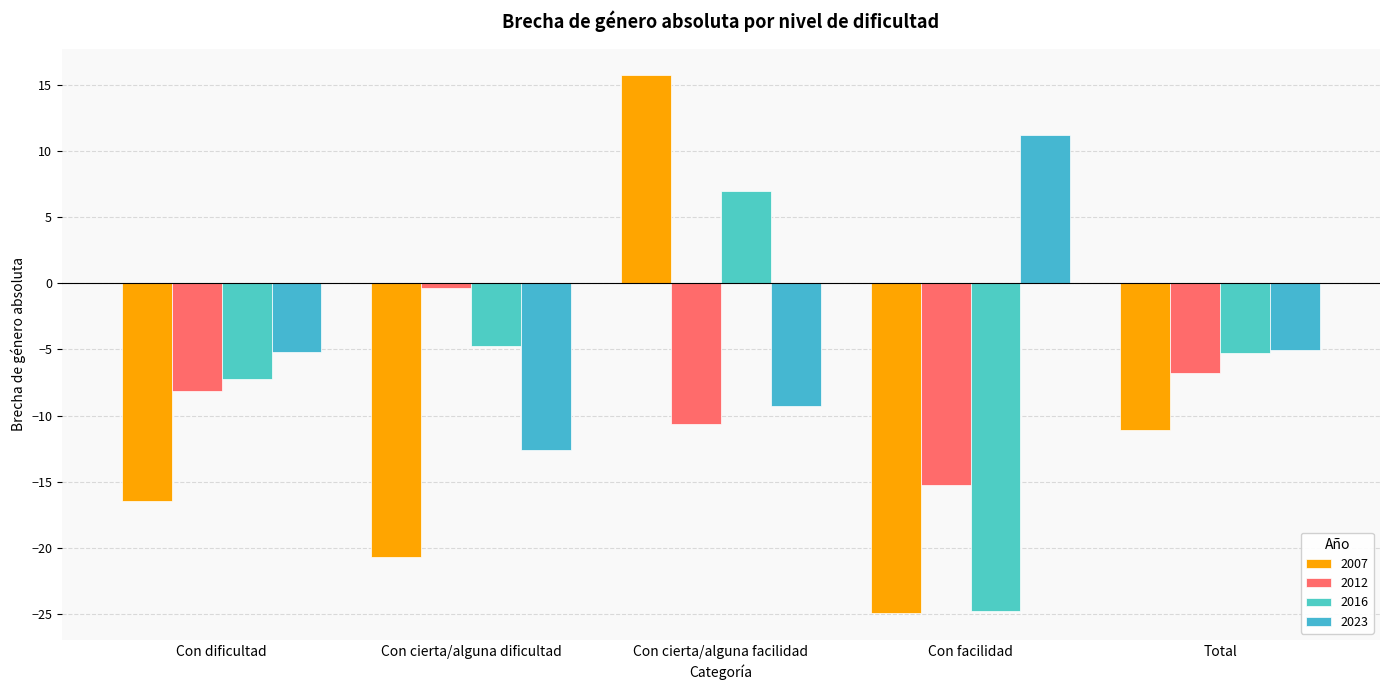

At which label does 2007 reach its peak?

Con cierta/alguna facilidad